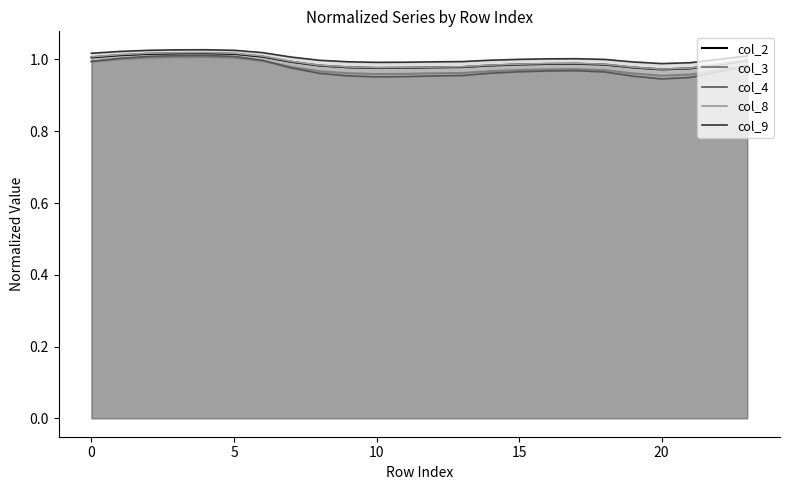

Does the chart display data point markers on the line(s)?

No